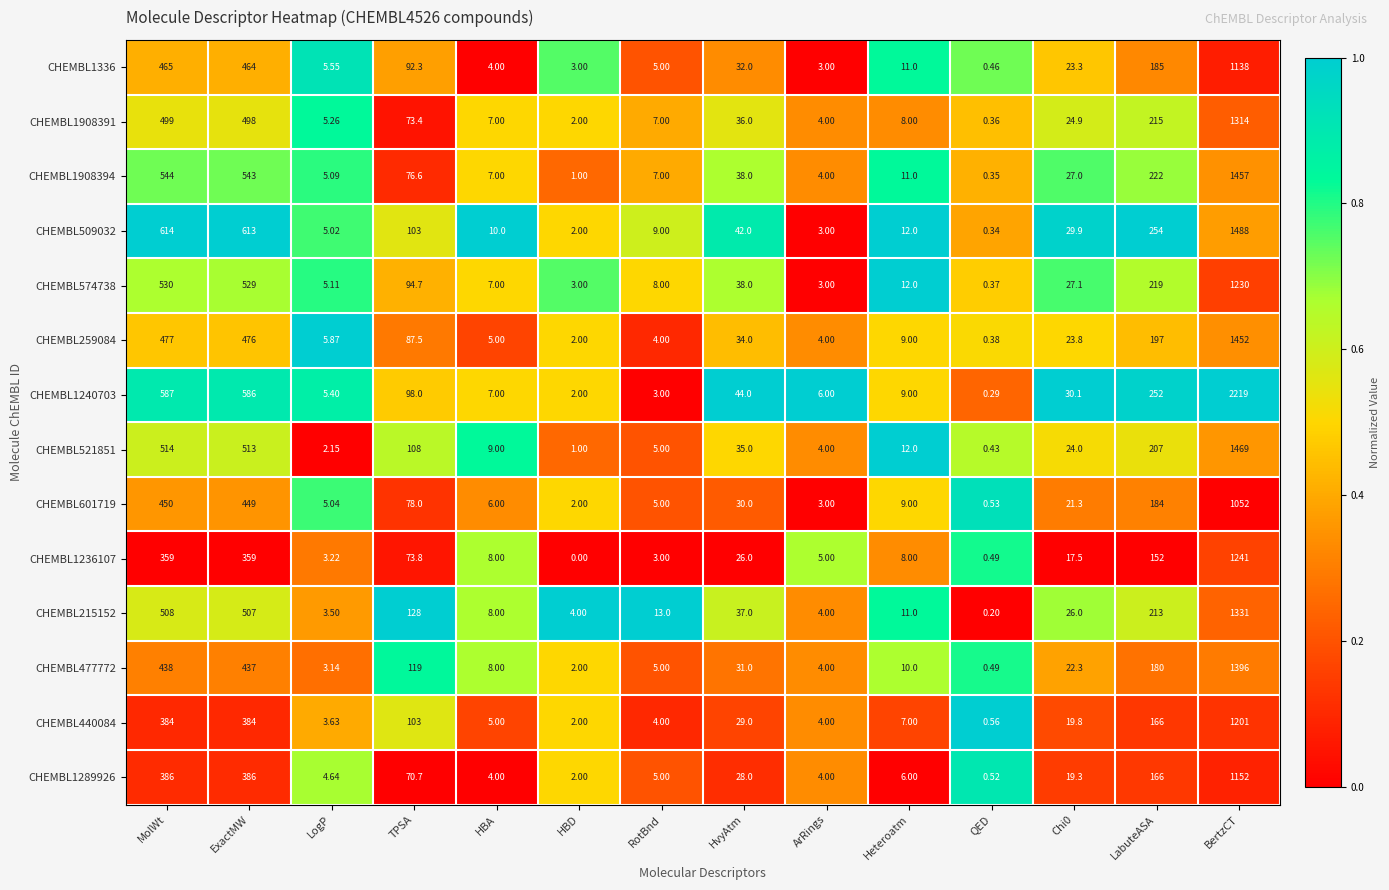

At which label is CHEMBL215152 closest to 665?

MolWt